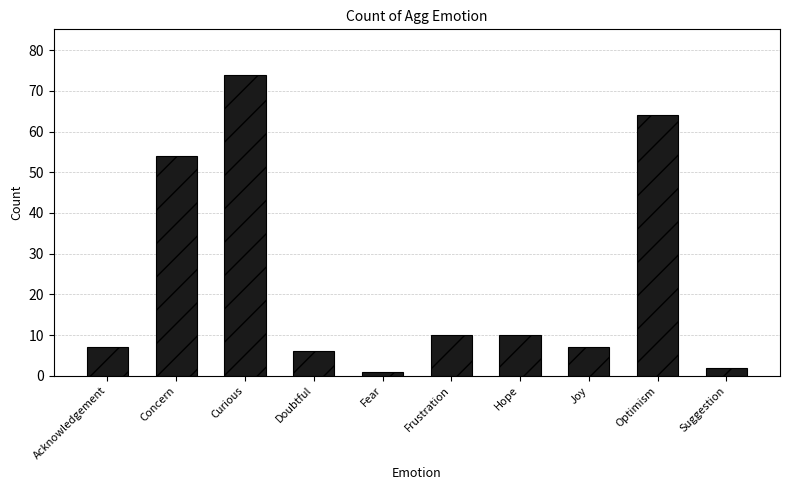

Where does the data first go above 10?

Concern